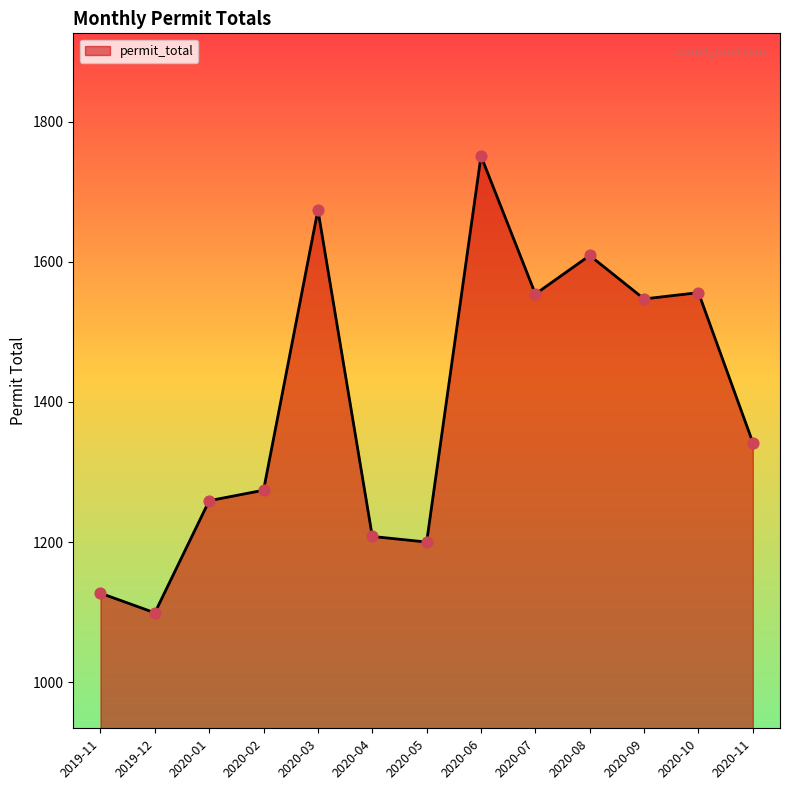

Approximately how many times larger is the value at 2020-06 compared to 2020-11?

1.3